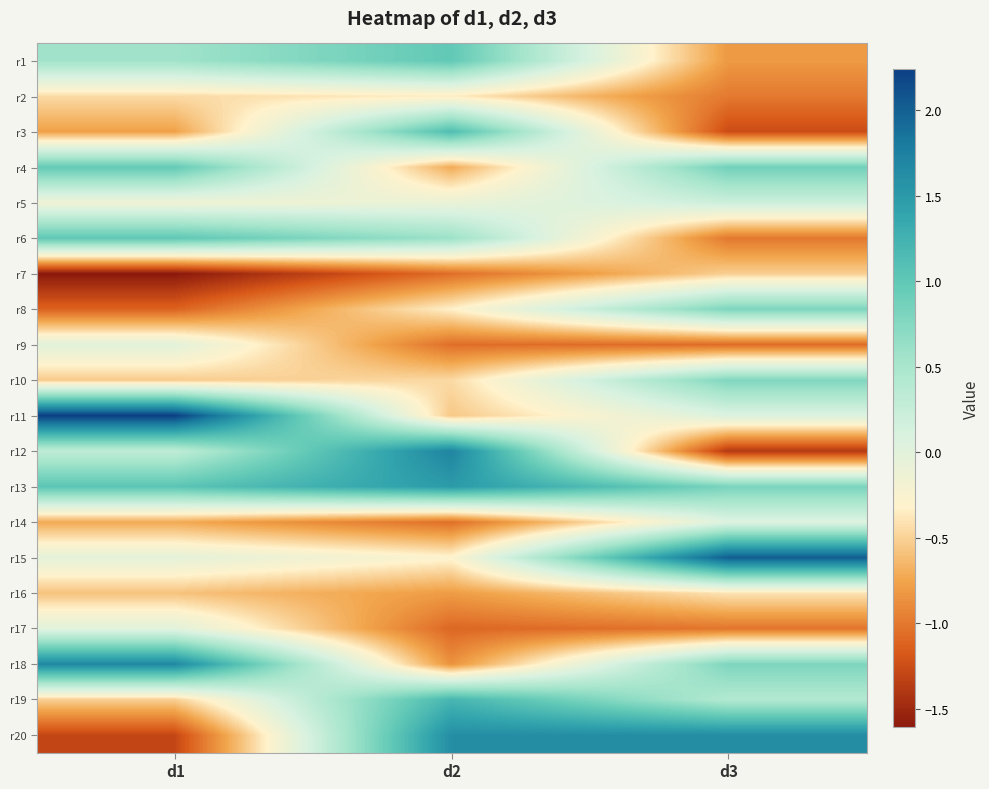

How many distinct data groups are displayed?

20